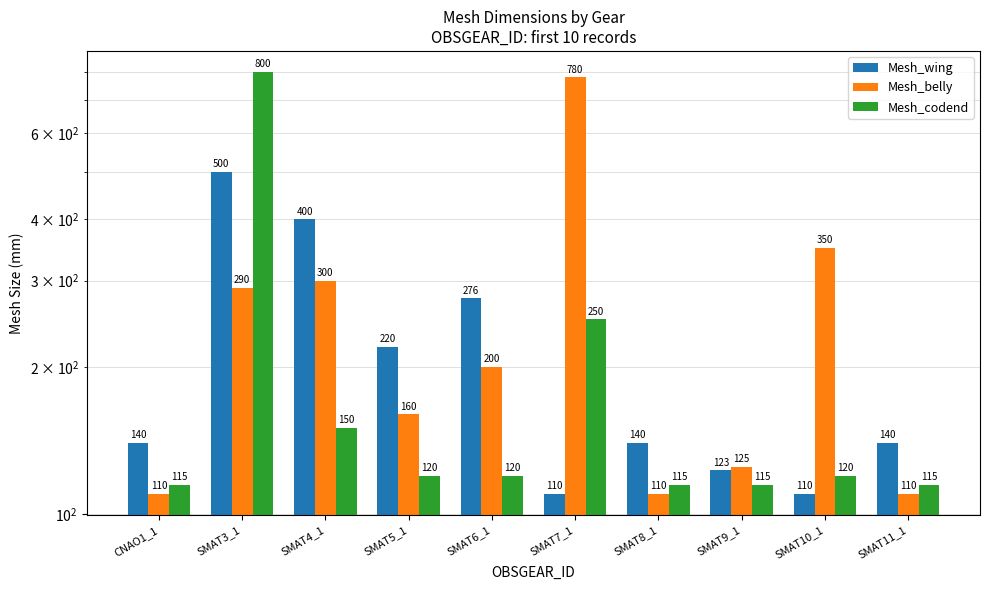

Between SMAT3_1 and SMAT6_1, which series saw the biggest shift?

Mesh_codend